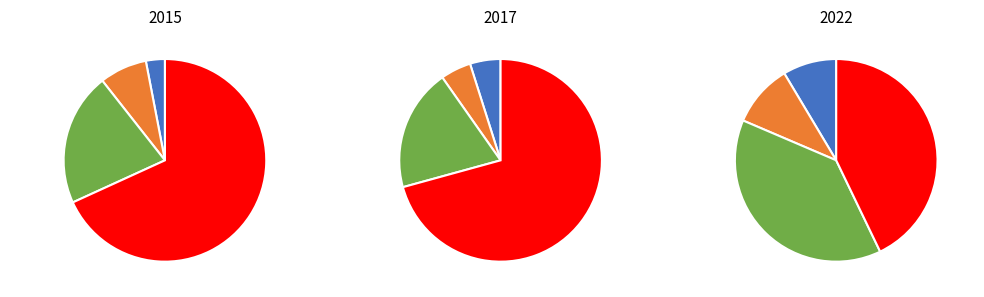

Is there any slice that represents more than half of the pie?

Yes